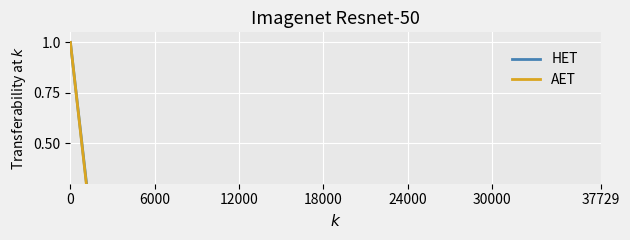

Between which two adjacent categories do HET and AET first intersect?

6000 and 12000